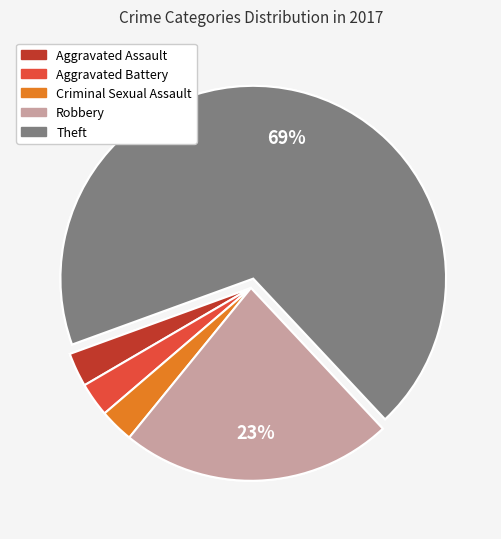

How much of the chart is everything except Aggravated Assault?

97.1%